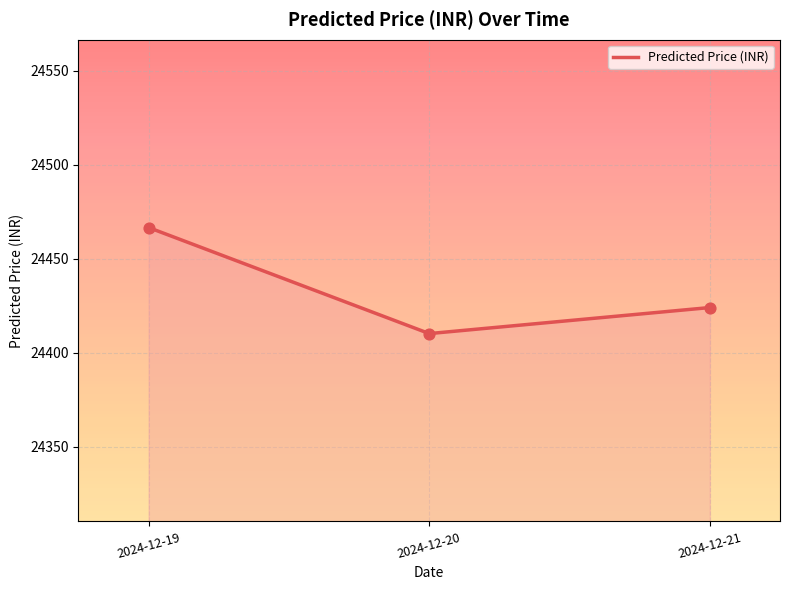

What is the ratio of the value at 2024-12-20 to the value at 2024-12-19?

1.0